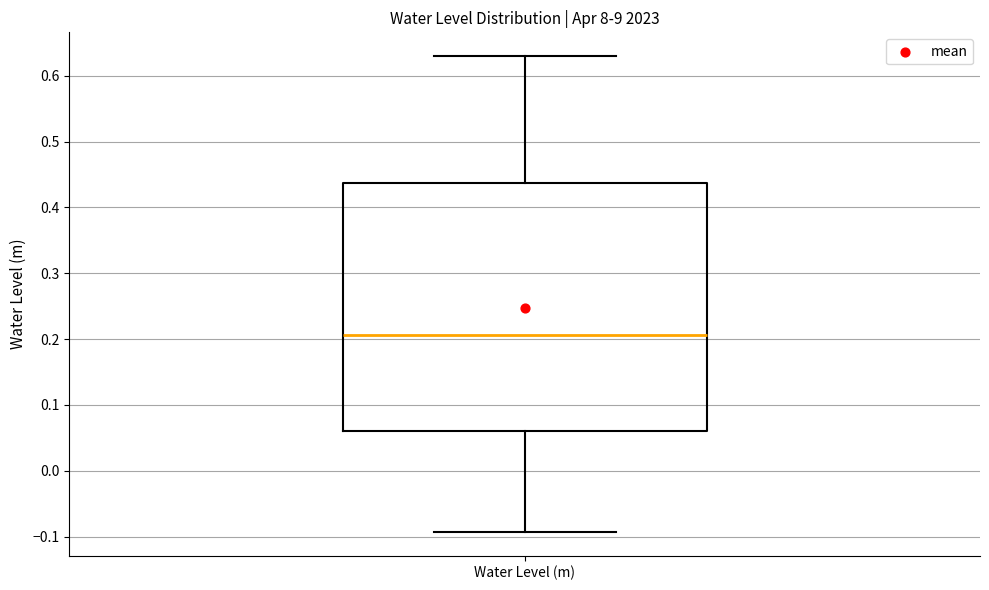

Where does the median line of the box for Water Level (m) sit on the y-axis? The values are not printed on the chart, so give them approximately, as read against the axis.

0.21